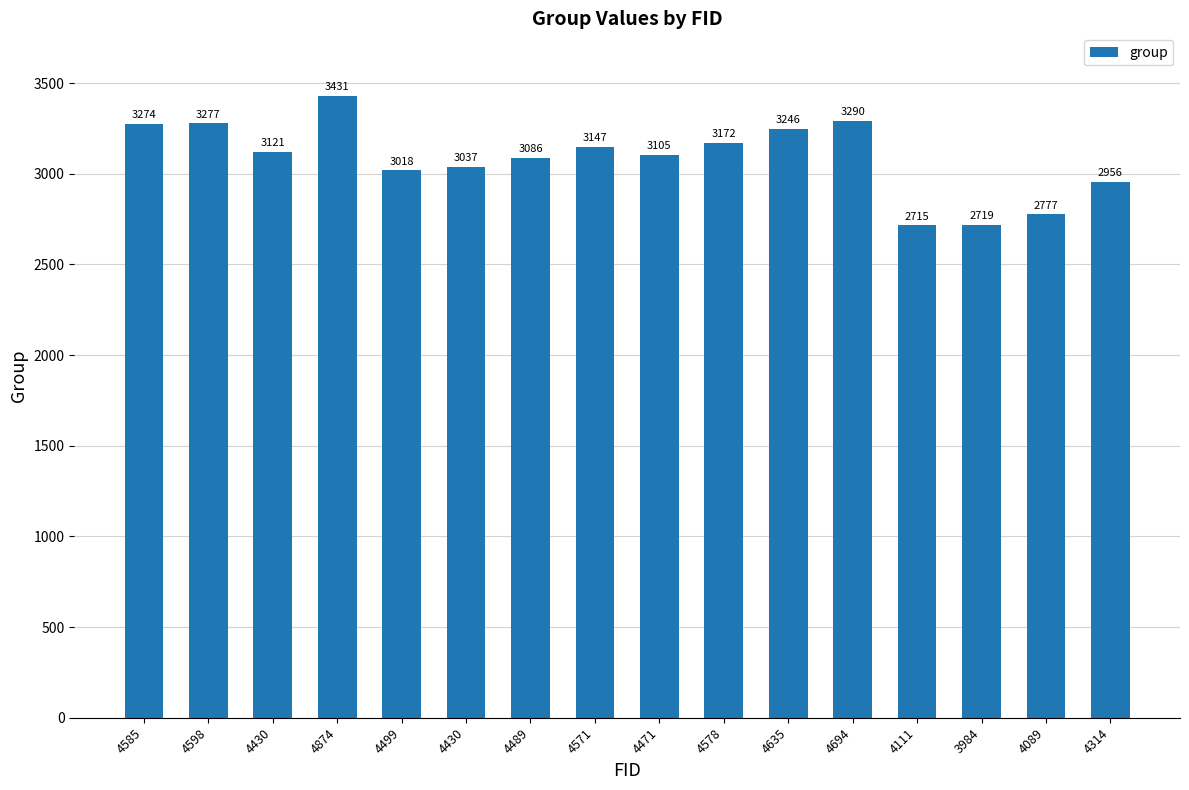

How many bars are there in total?

16